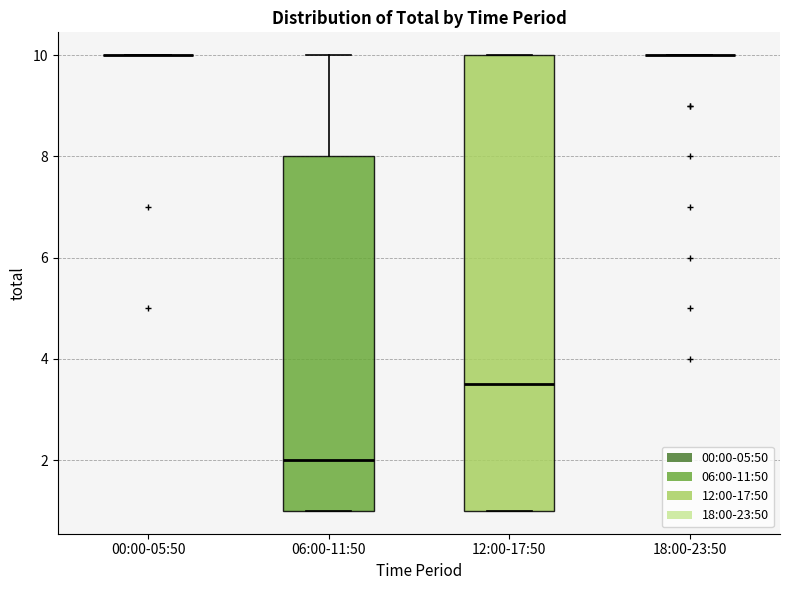

Comparing the boxes themselves (not the whiskers), which one is the tallest?

12:00-17:50